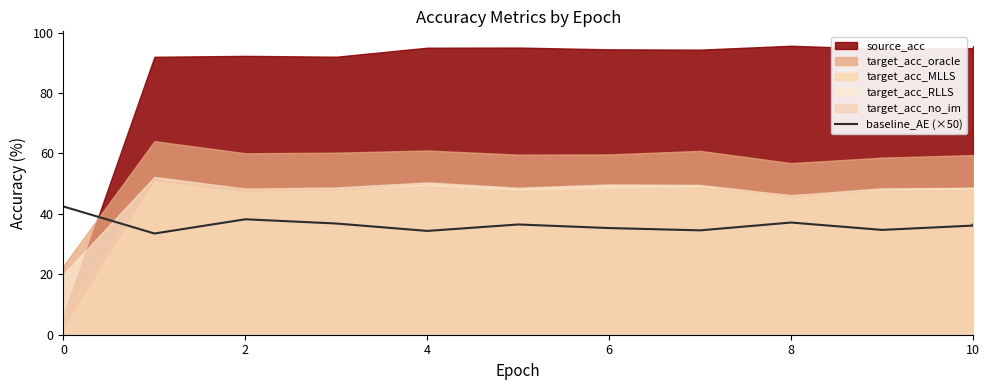

What is the difference between the maximum and second lowest values?

8.1